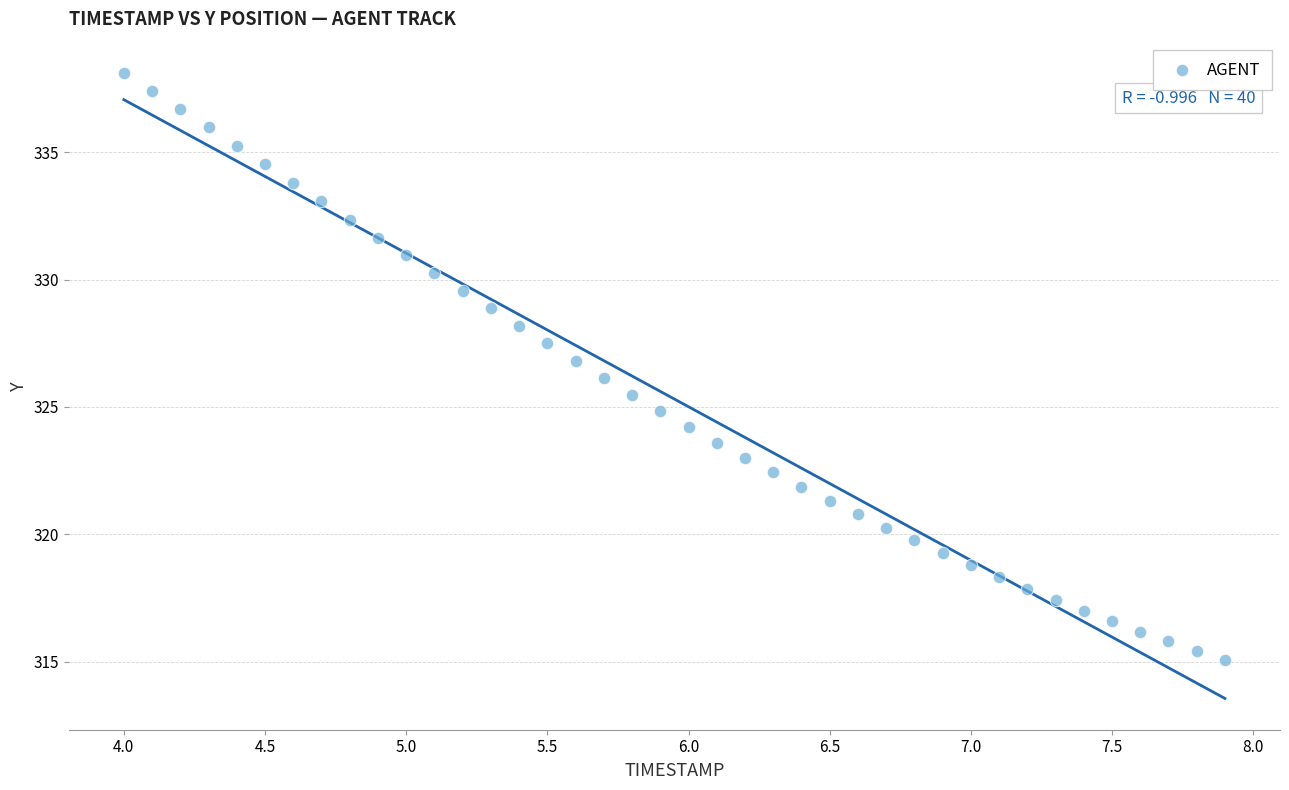

What is the range of X values (max minus min)?

3.9